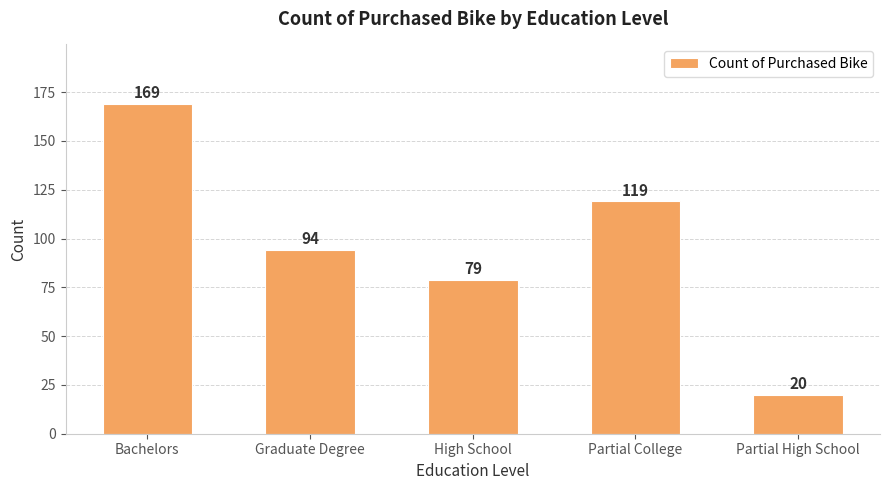

Where does the data first go above 94?

Bachelors